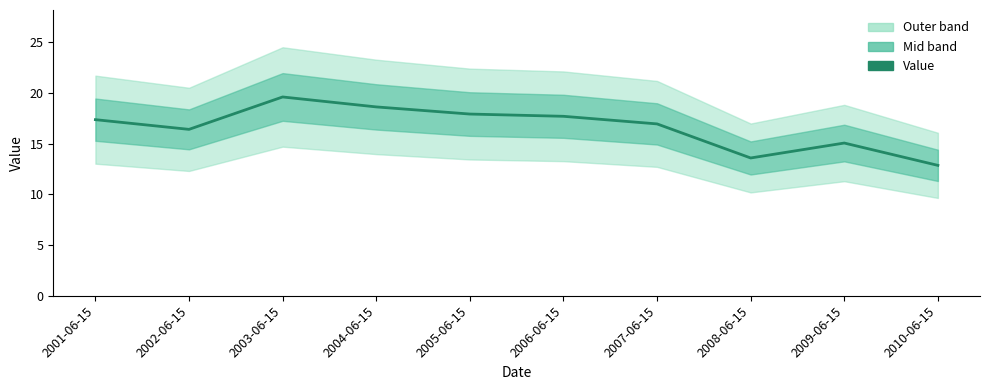

The value at 2010-06-15 is 21.3. True or false?

False